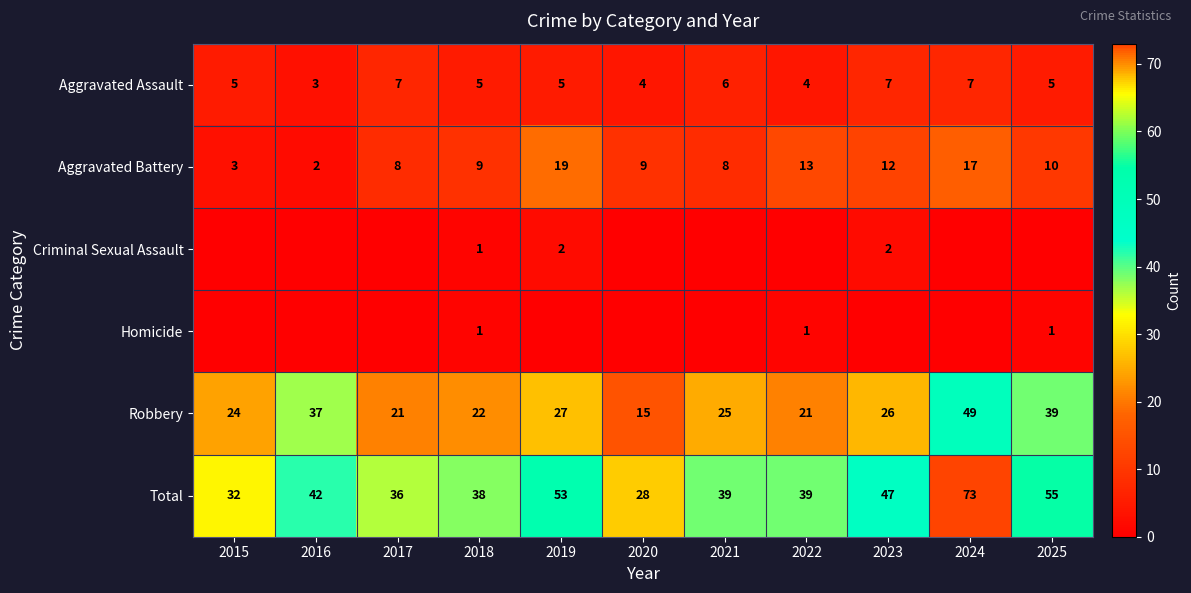

What is the sum of all Robbery values?

306